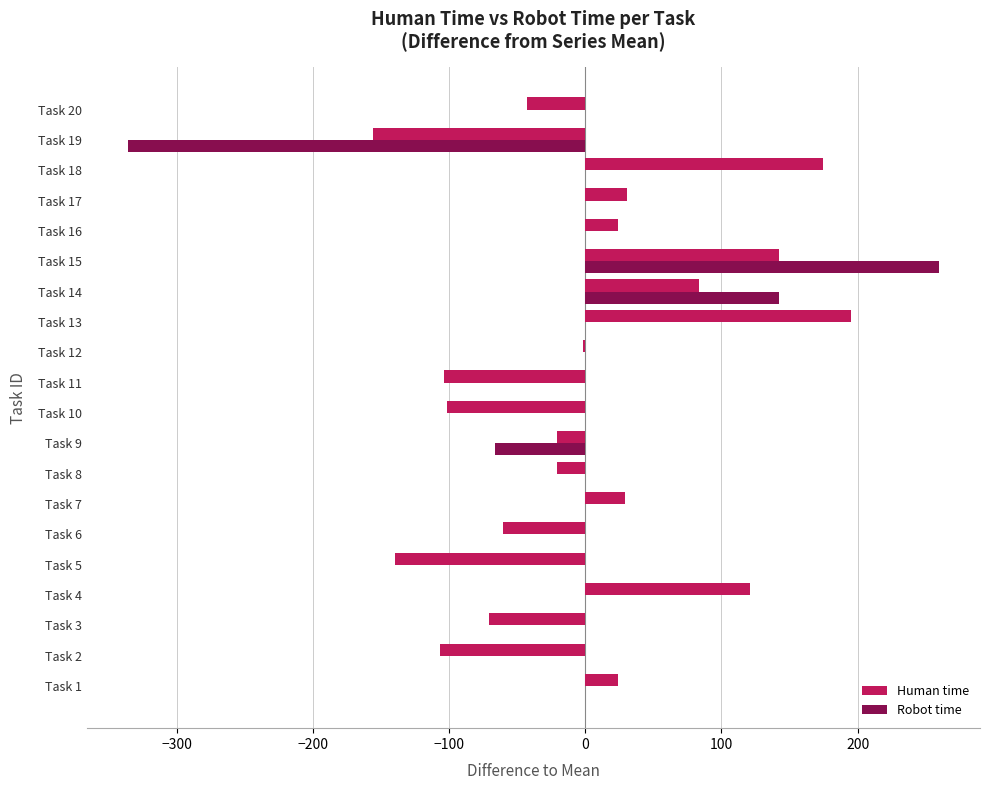

Is the value of Robot time at Task 1 greater than the value of Human time at Task 19?

Yes